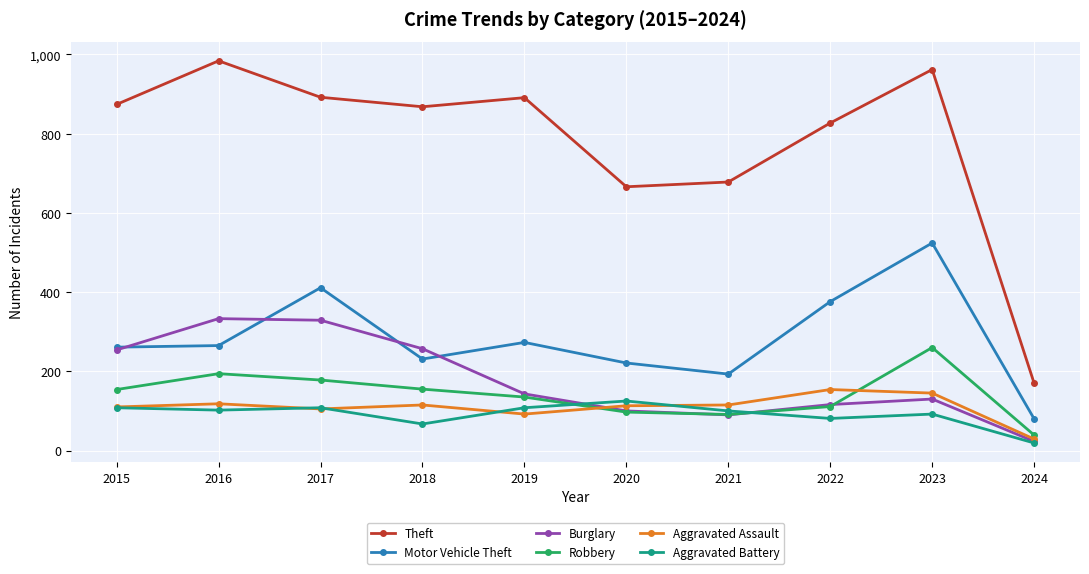

Does the chart display data point markers on the line(s)?

Yes